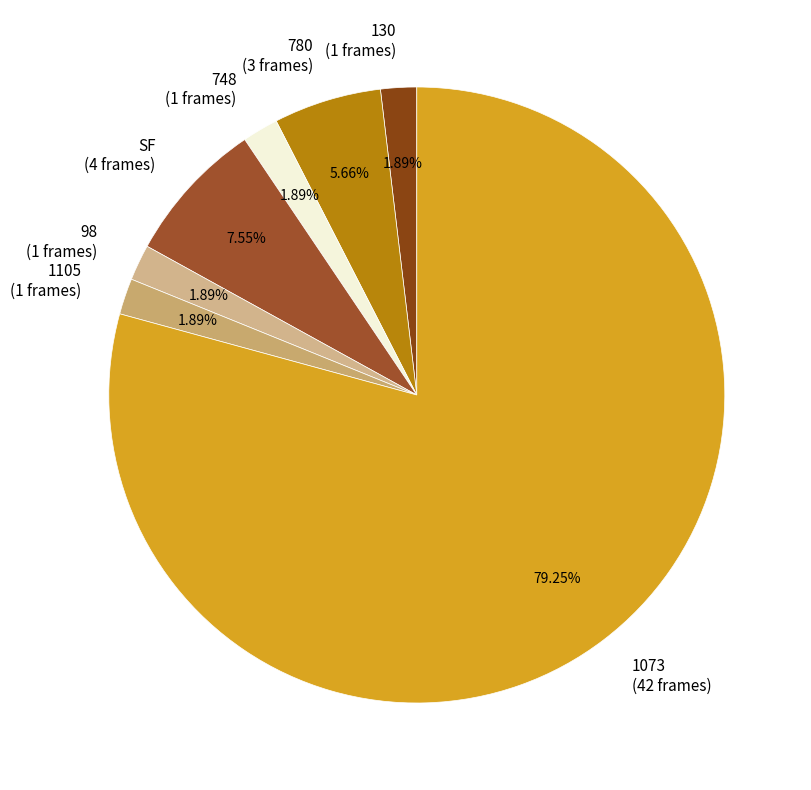

Which has a higher value, 748 or 1073?

1073